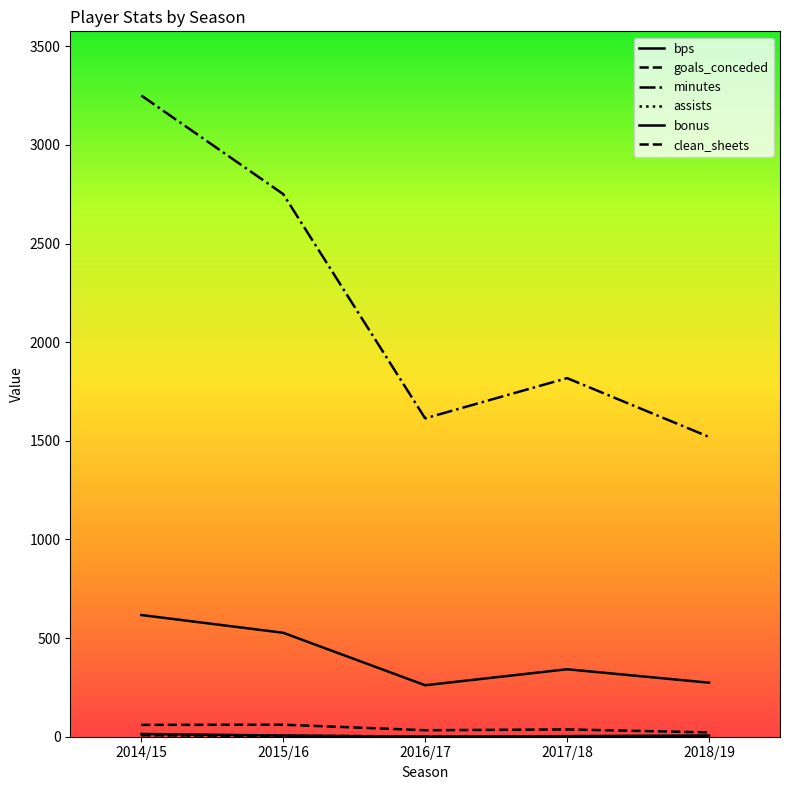

How many lines are shown in the chart?

6